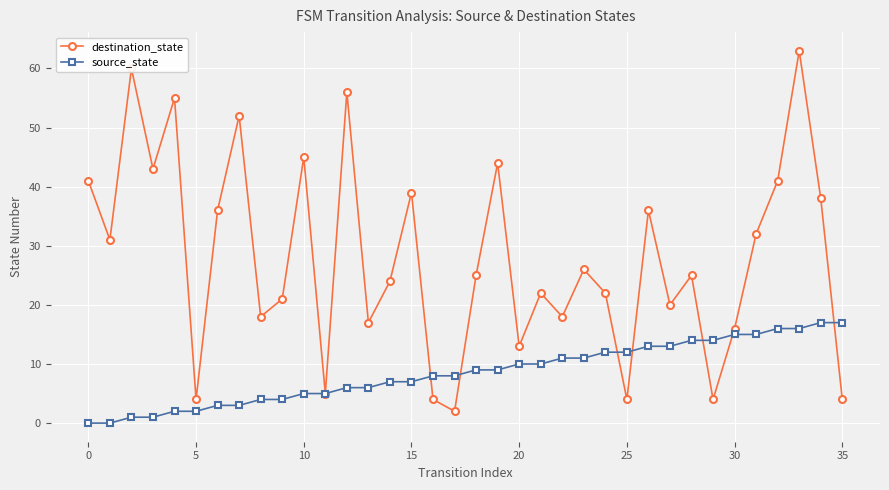

Rank the series by their maximum value, from lowest to highest.

source_state, destination_state